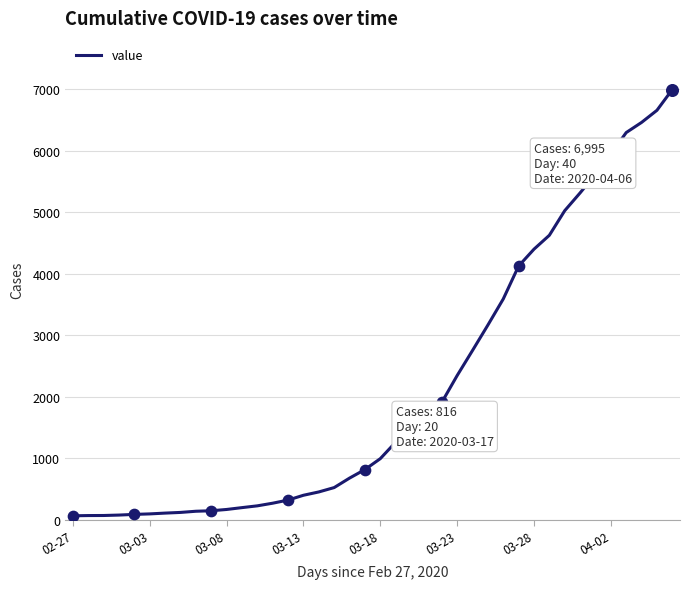

What is the difference between the maximum and minimum values?

6931